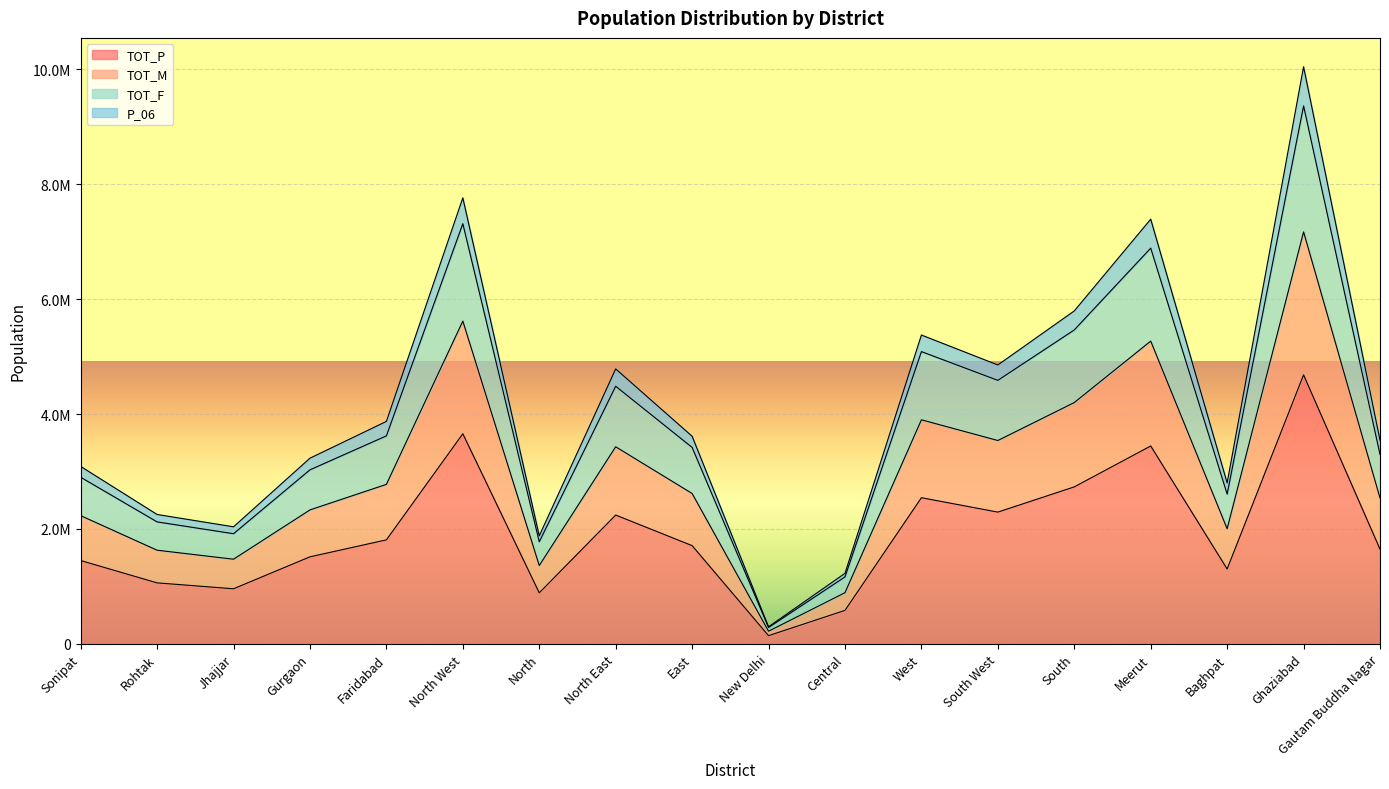

How many lines are shown in the chart?

4